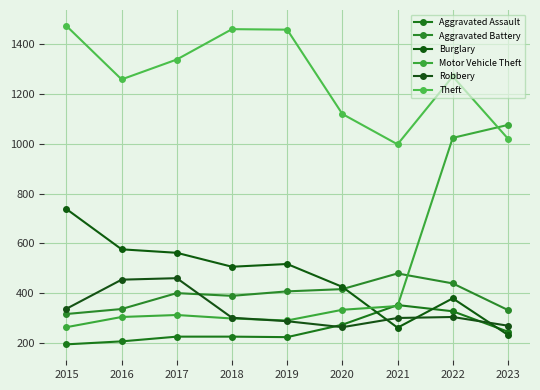

Reading left to right, list all the values displayed in this chart.

Aggravated Assault: 2015=194	2016=206	2017=225	2018=225	2019=223	2020=273	2021=352	2022=327	2023=245
Aggravated Battery: 2015=316	2016=336	2017=400	2018=389	2019=407	2020=416	2021=479	2022=439	2023=332
Burglary: 2015=738	2016=576	2017=562	2018=506	2019=517	2020=425	2021=261	2022=379	2023=232
Motor Vehicle Theft: 2015=263	2016=304	2017=312	2018=298	2019=290	2020=333	2021=348	2022=1024	2023=1076
Robbery: 2015=337	2016=454	2017=460	2018=301	2019=287	2020=263	2021=300	2022=304	2023=269
Theft: 2015=1474	2016=1259	2017=1339	2018=1461	2019=1459	2020=1120	2021=998	2022=1271	2023=1021